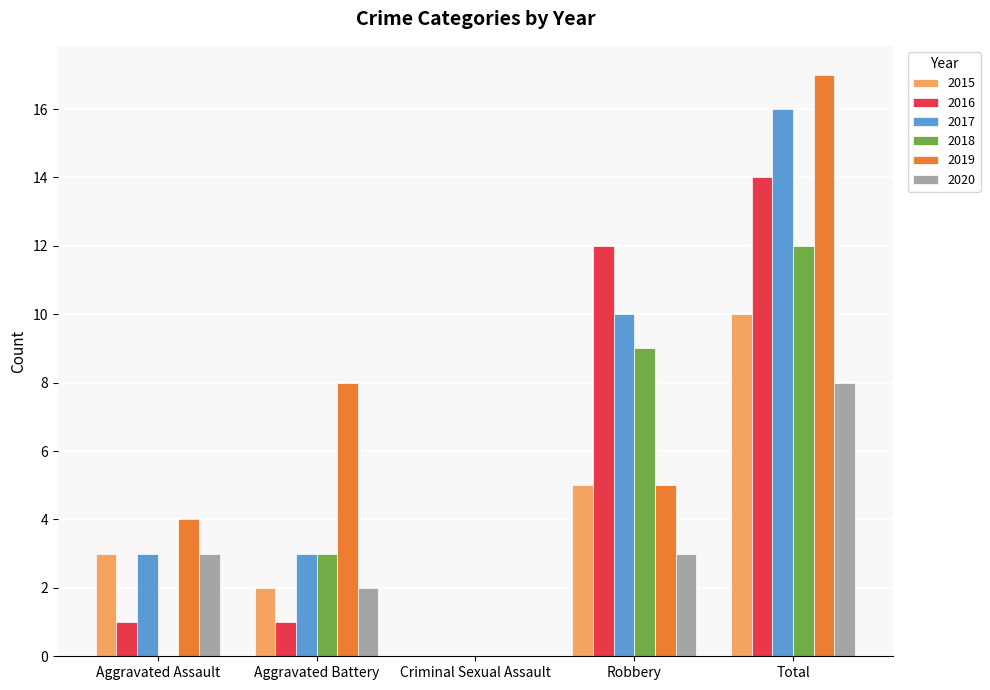

What is the maximum value shown in the chart?

17